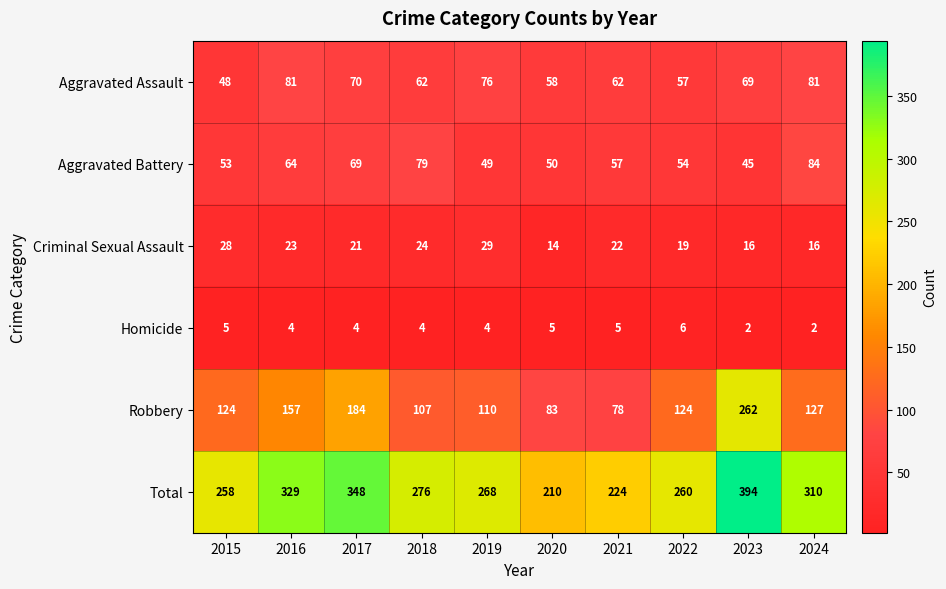

The Aggravated Assault series shows 34 at 2016. True or false?

False